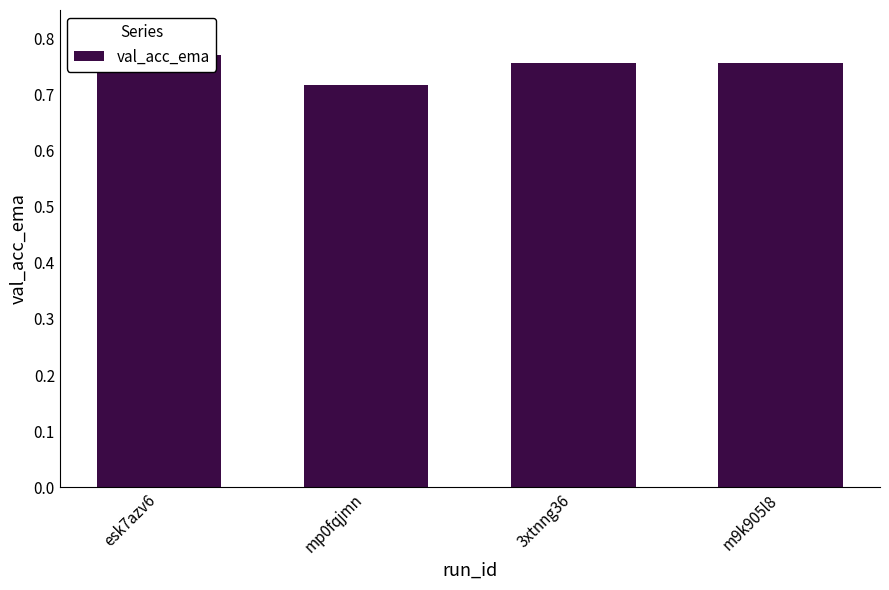

Are the bars grouped side by side (vs. stacked)?

No